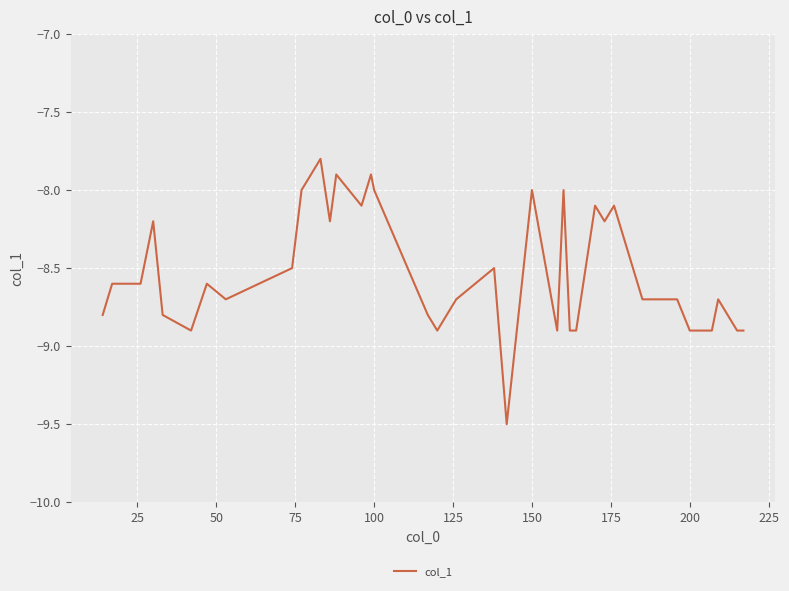

What is the maximum value shown in the chart?

-7.8